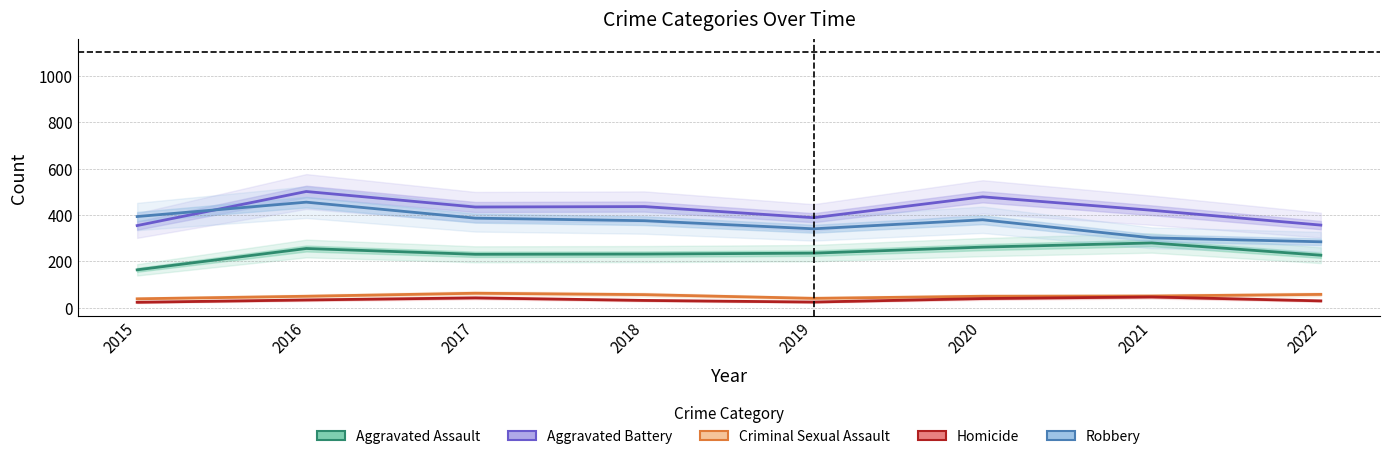

Rank the series by their maximum value, from lowest to highest.

Homicide, Criminal Sexual Assault, Aggravated Assault, Robbery, Aggravated Battery